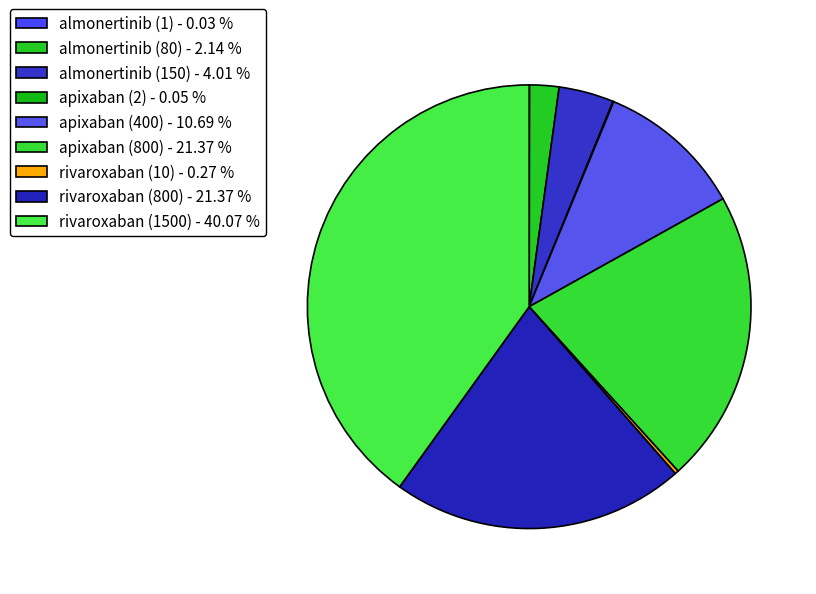

To the nearest percent, what is the difference between the apixaban (400) and rivaroxaban (800) slice percentages?

11%